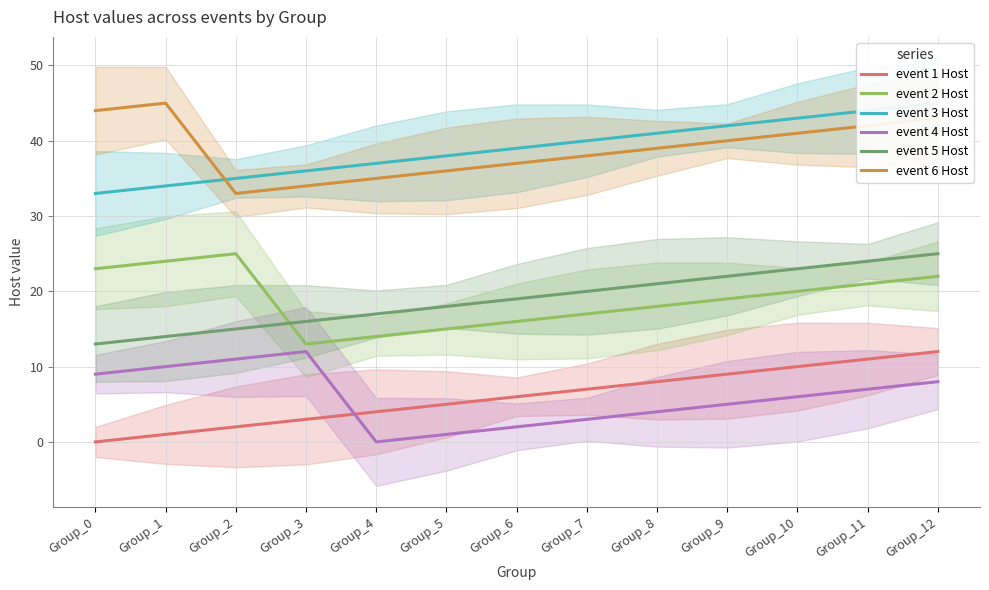

What is the value of the event 6 Host point at the 8th from the left?

38